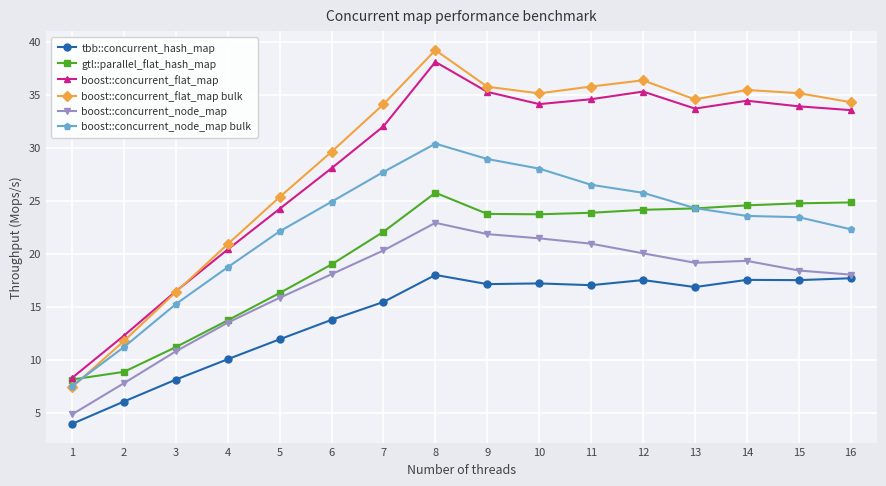

What is the greatest value displayed?

39.2